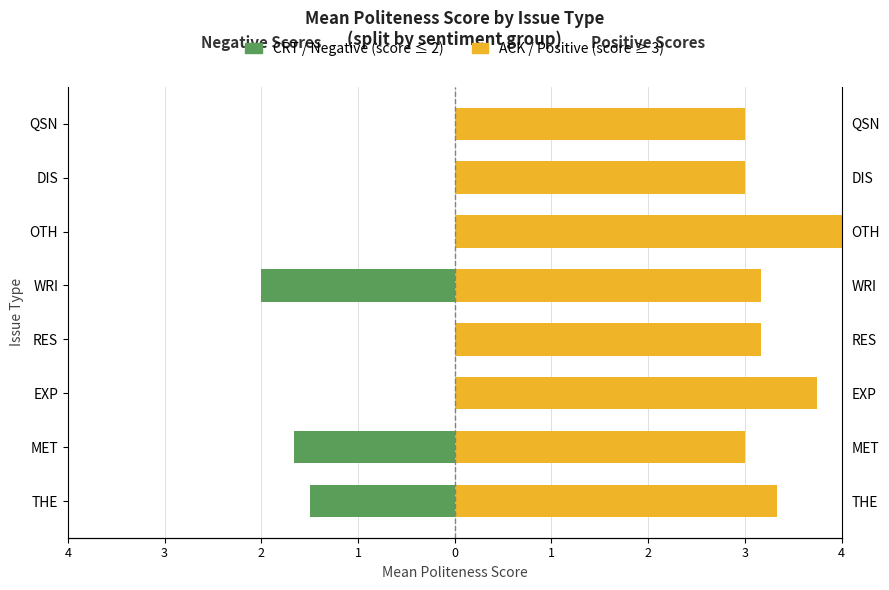

Is the value of ACK / Positive (≥3) at EXP greater than the value of CRT / Negative (≤2) at OTH?

Yes